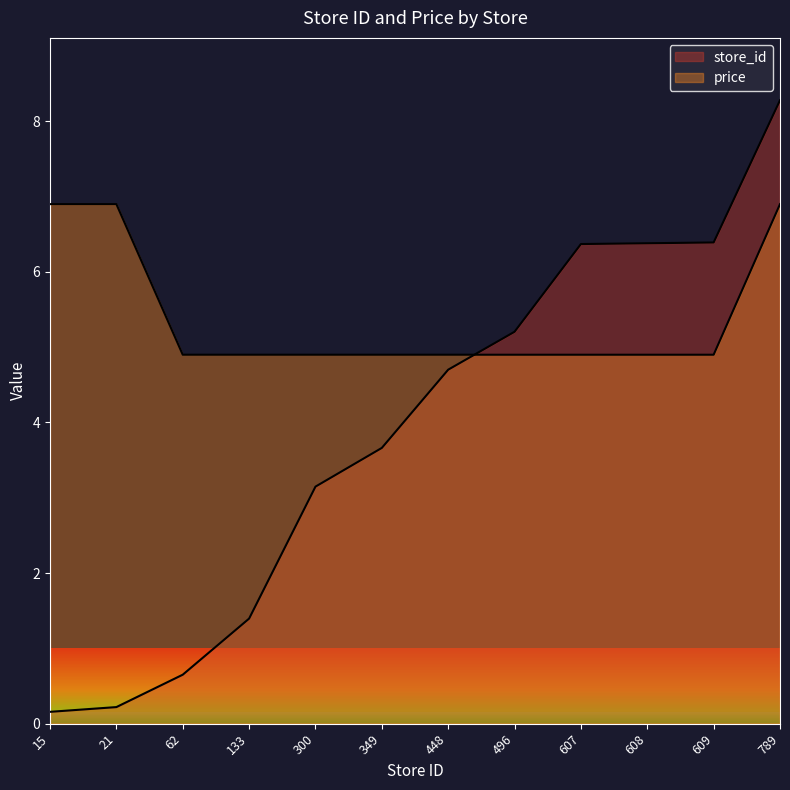

True or false: price and store_id intersect in this chart.

True